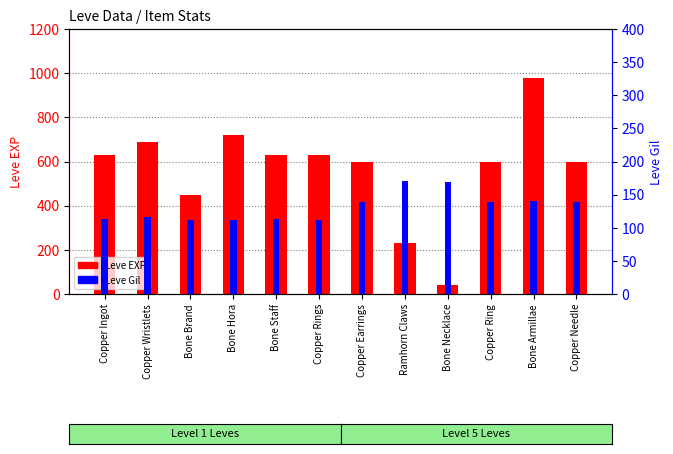

Reading left to right, what are all the values shown in this chart?

Leve EXP: 630	690	450	720	630	630	600	230	40	600	980	600
Leve Gil: 113	116	112	112	113	112	139	170	169	139	140	139